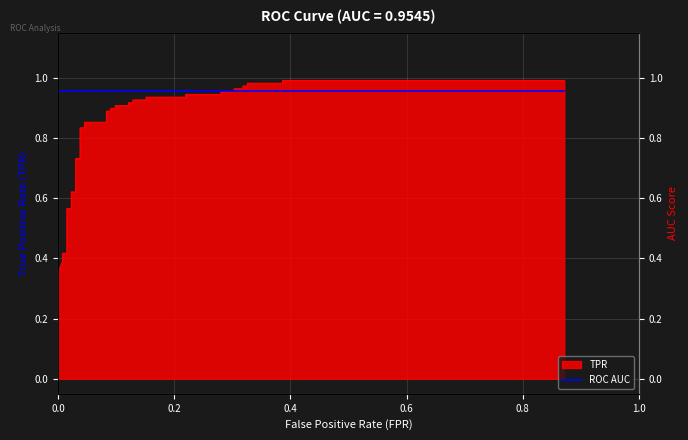

What is the greatest value displayed?

1.0